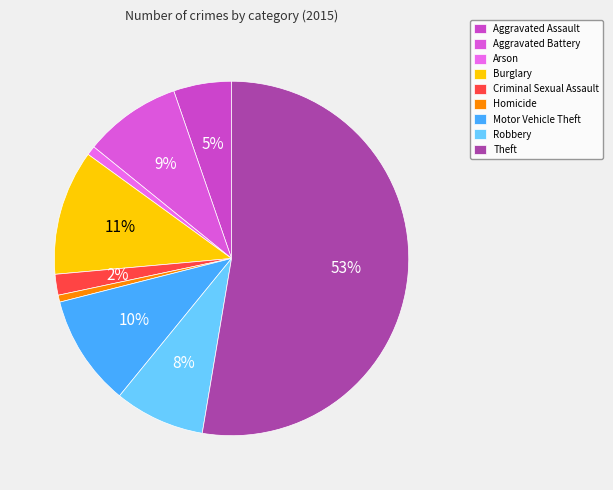

Which category has the biggest portion of the pie?

Theft